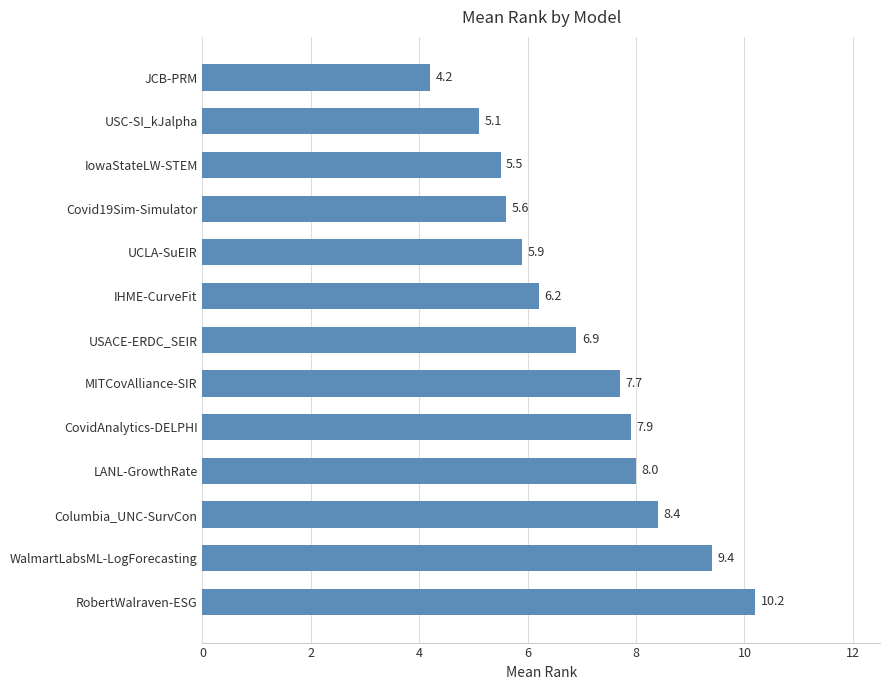

At which label is the value closest to 7?

USACE-ERDC_SEIR